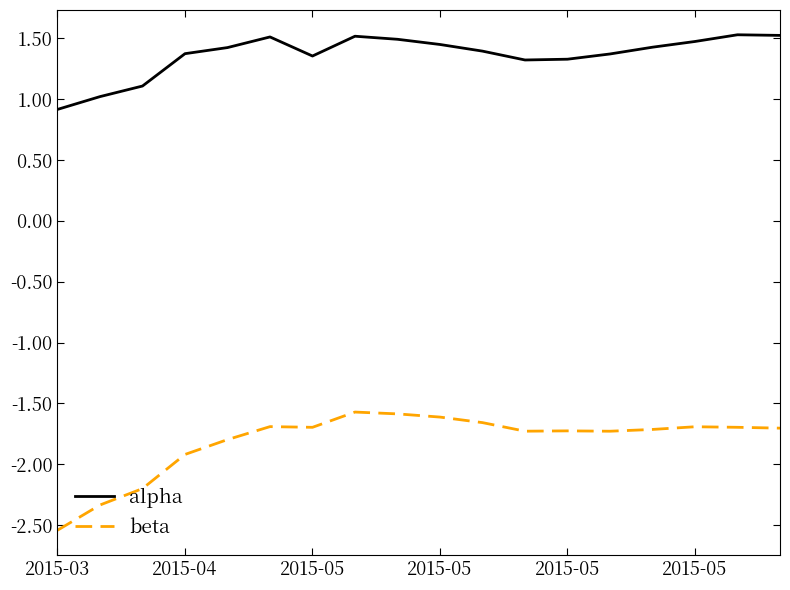

What is the maximum value shown in the chart?

1.5